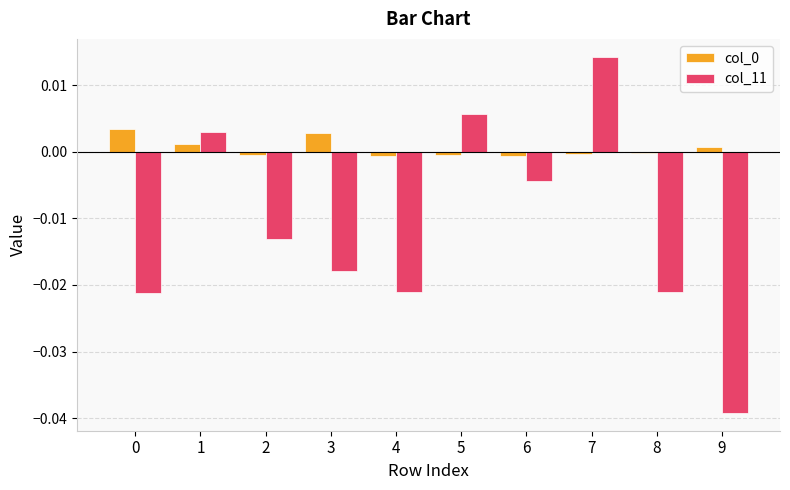

Which series has the widest spread of values?

col_11